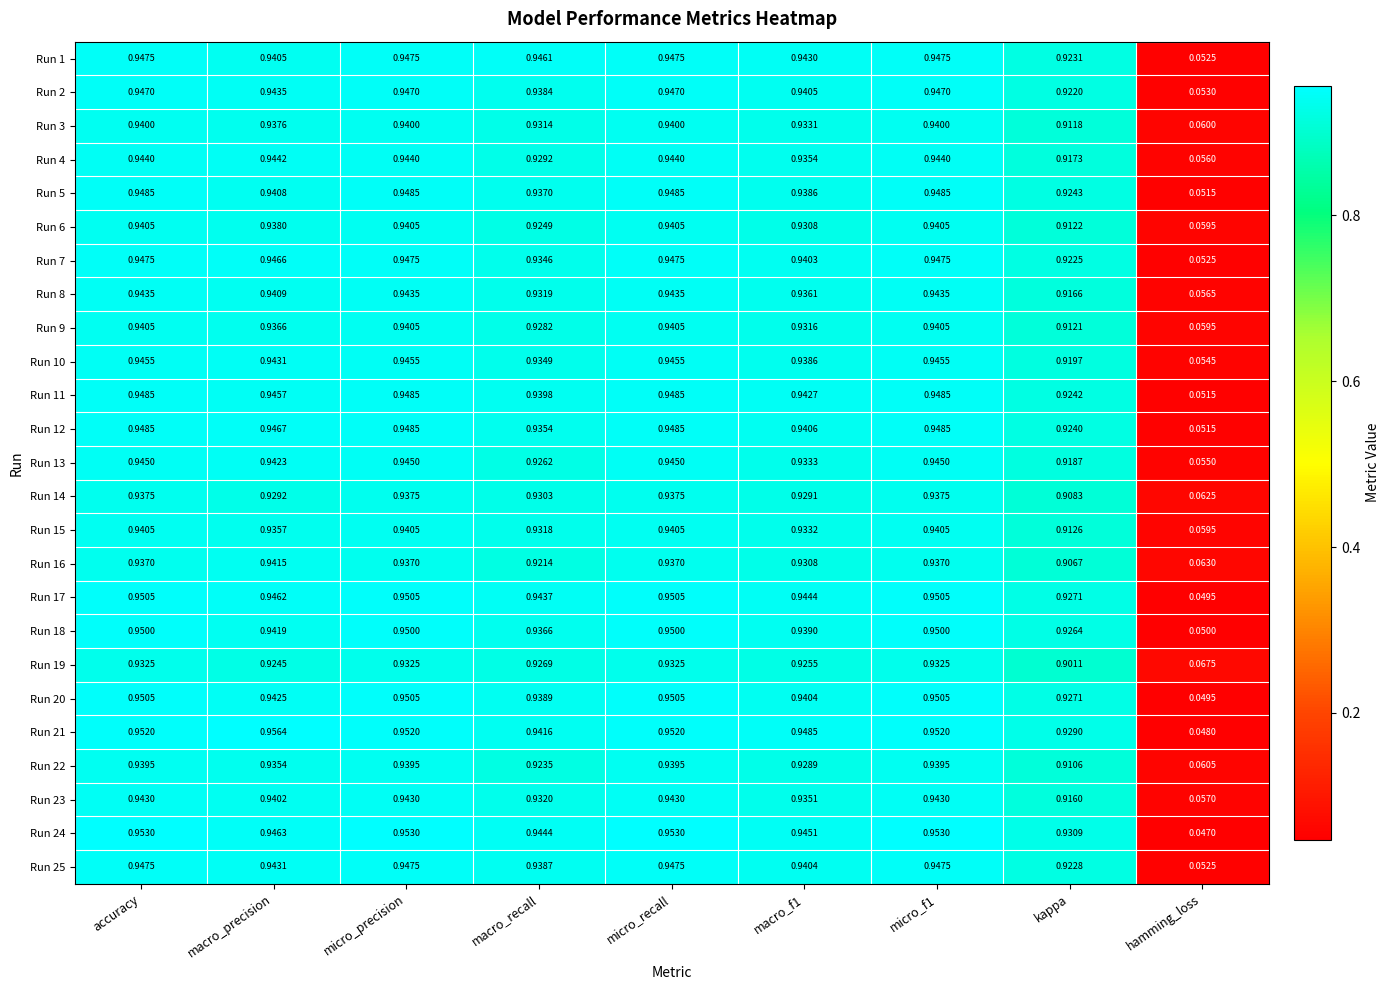

Which series changed the most between macro_recall and macro_f1?

Run 16